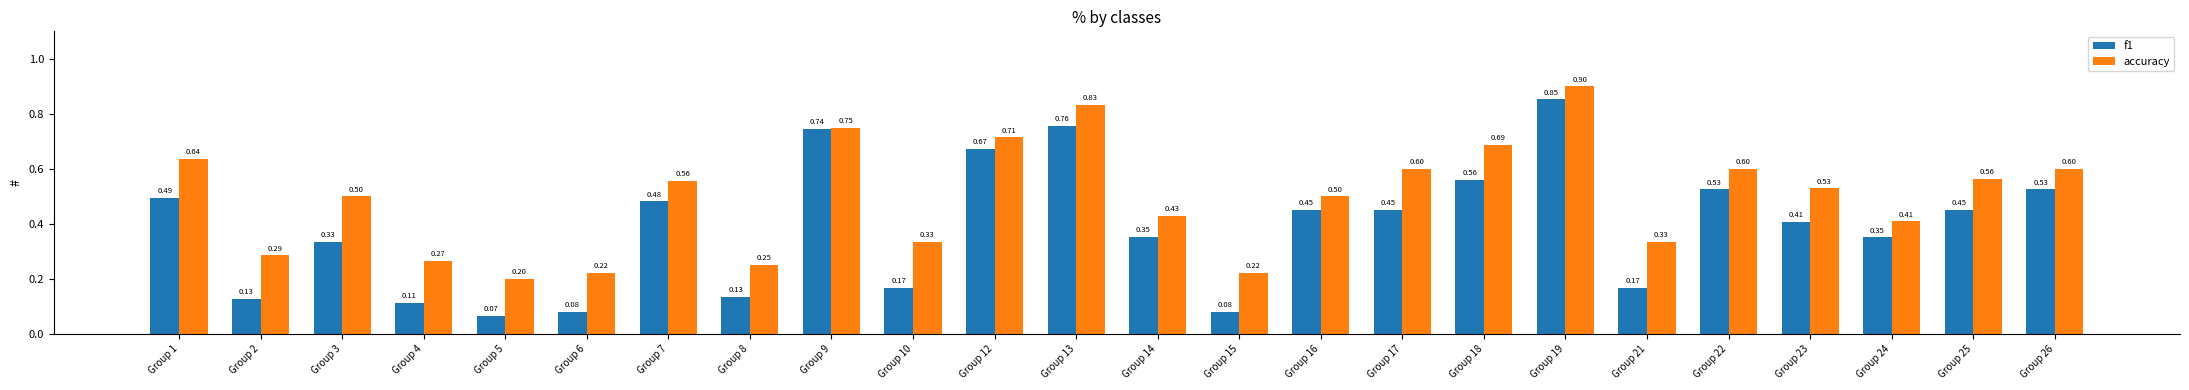

How many bars are there in total?

48